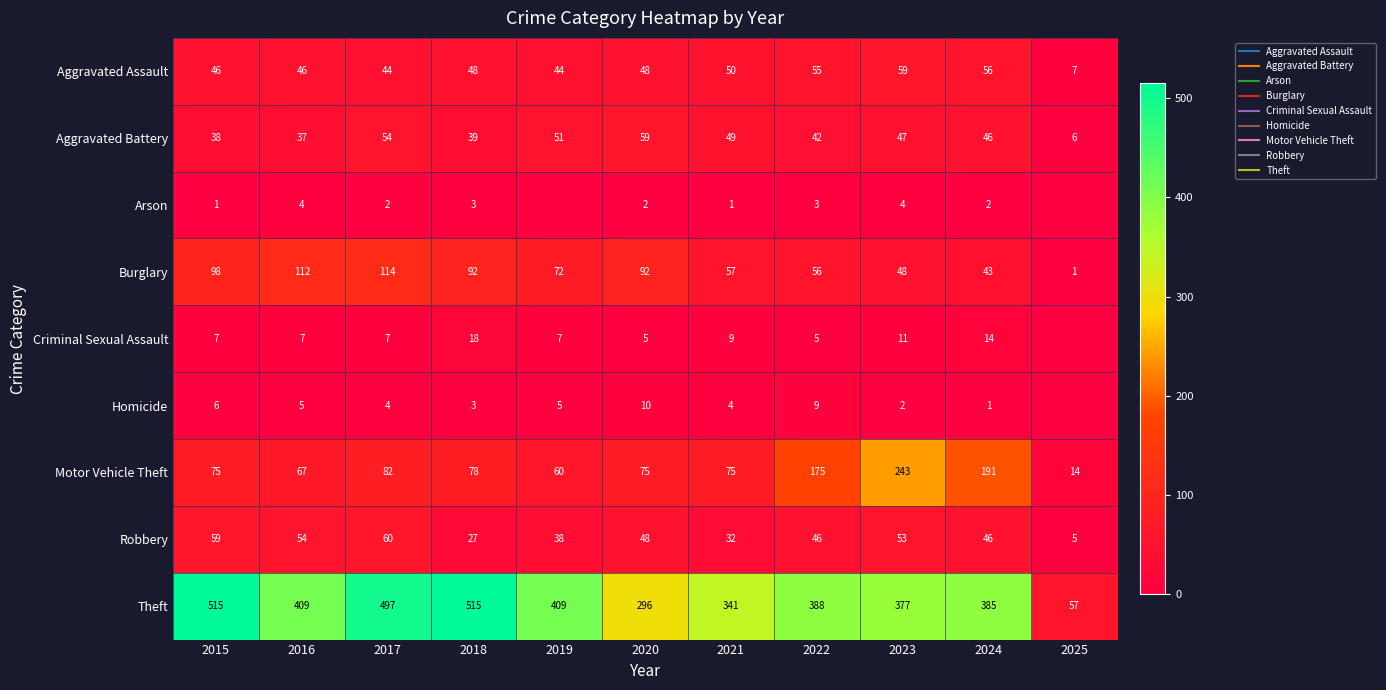

The value of Burglary at 2019 is 72. True or false?

True